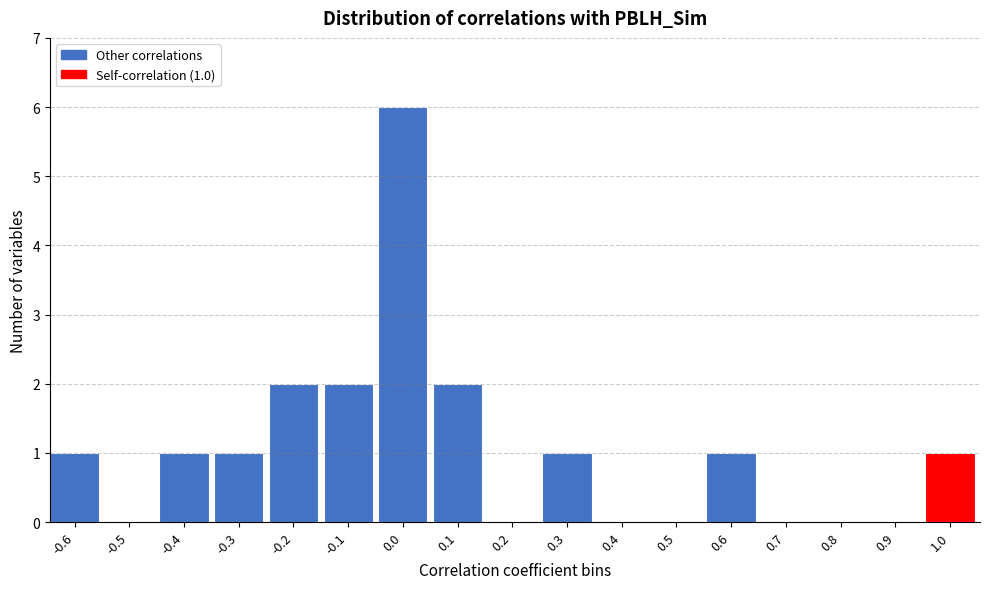

Reading left to right, what are all the values shown in this chart?

-0.6=1	-0.5=0	-0.4=1	-0.3=1	-0.2=2	-0.1=2	0.0=6	0.1=2	0.2=0	0.3=1	0.4=0	0.5=0	0.6=1	0.7=0	0.8=0	0.9=0	1.0=1